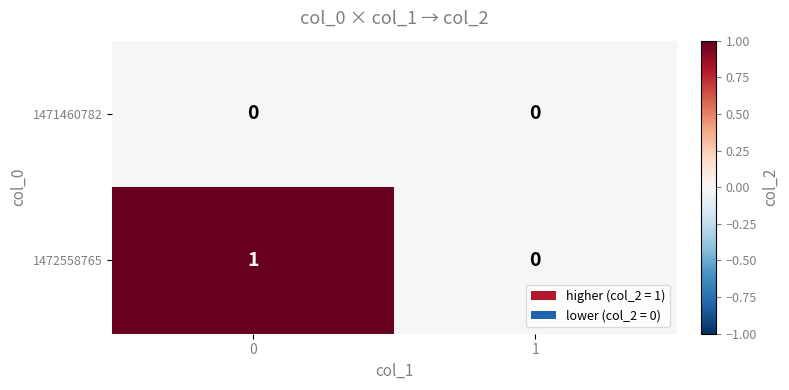

What is the total value across all series at 0?

1